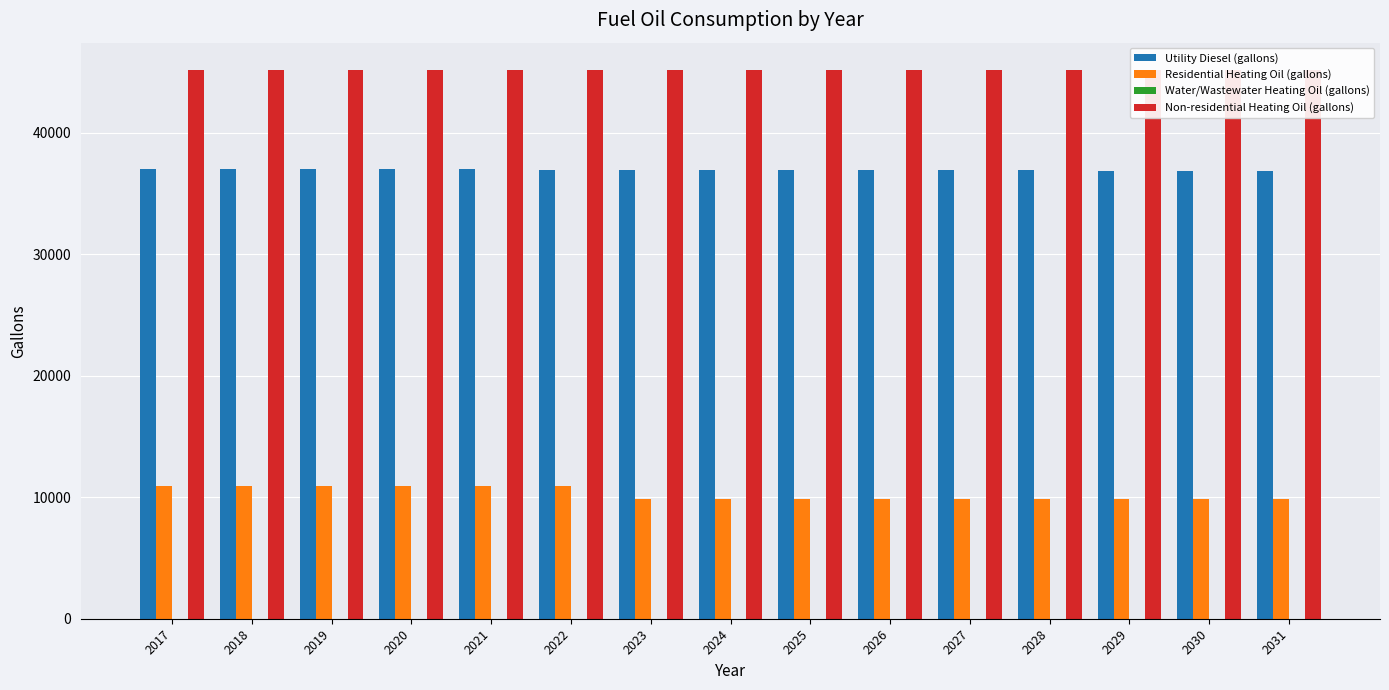

Between 2019 and 2023, which series saw the biggest shift?

Residential Heating Oil (gallons)